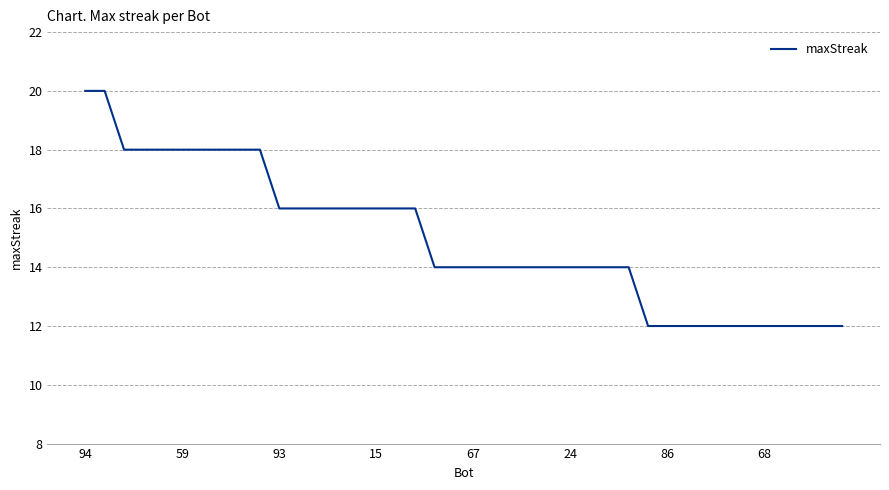

What is the sum of all values?

598